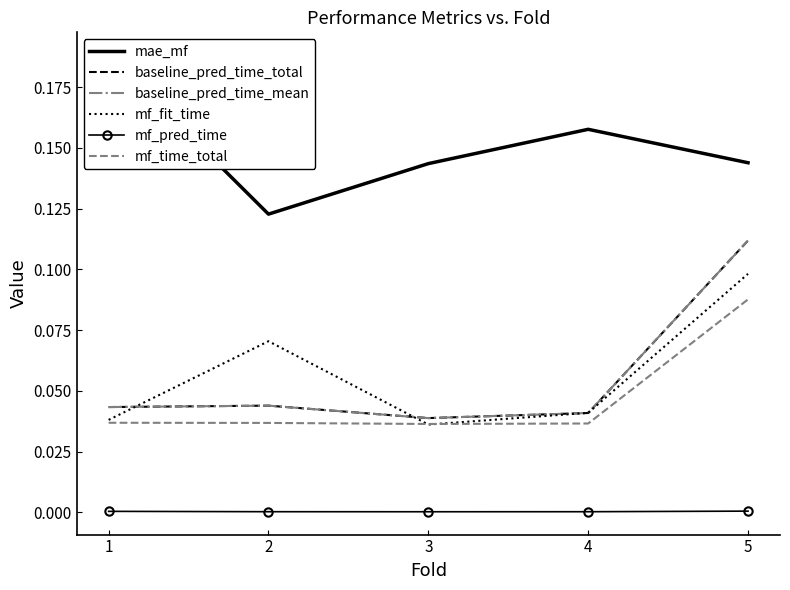

What are all the series names shown in the legend?

mae_mf, baseline_pred_time_total, baseline_pred_time_mean, mf_fit_time, mf_pred_time, mf_time_total